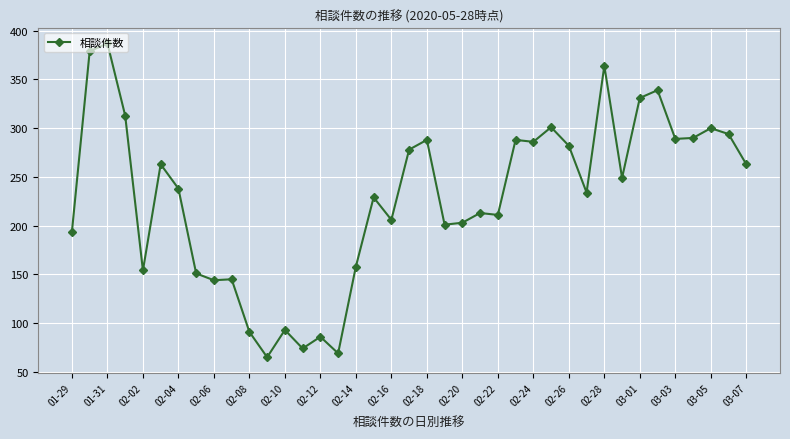

What is the maximum value shown in the chart?

387